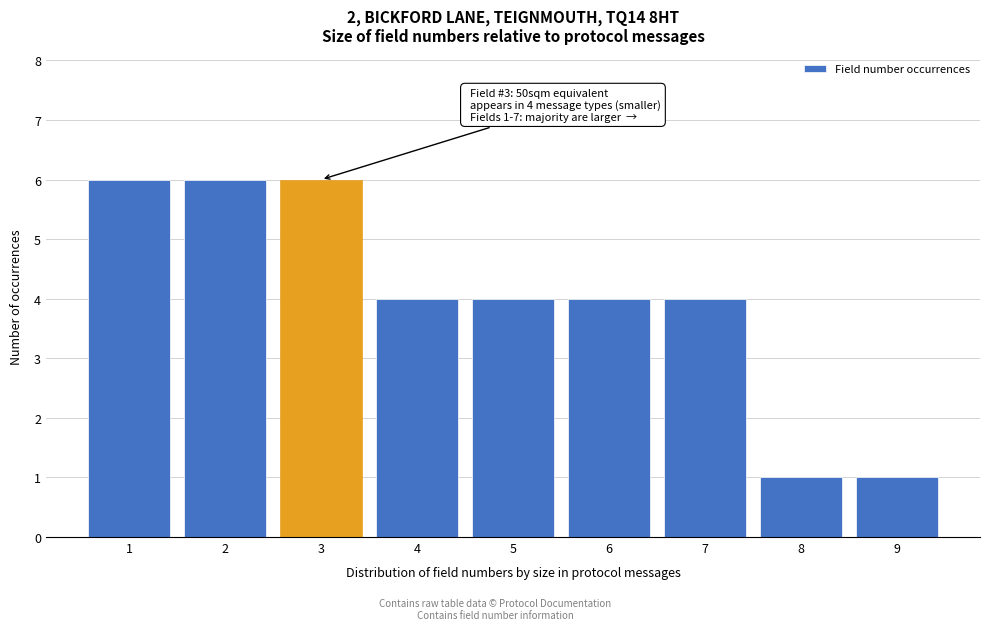

Reading left to right, extract all data points from this chart.

1=6	2=6	3=6	4=4	5=4	6=4	7=4	8=1	9=1